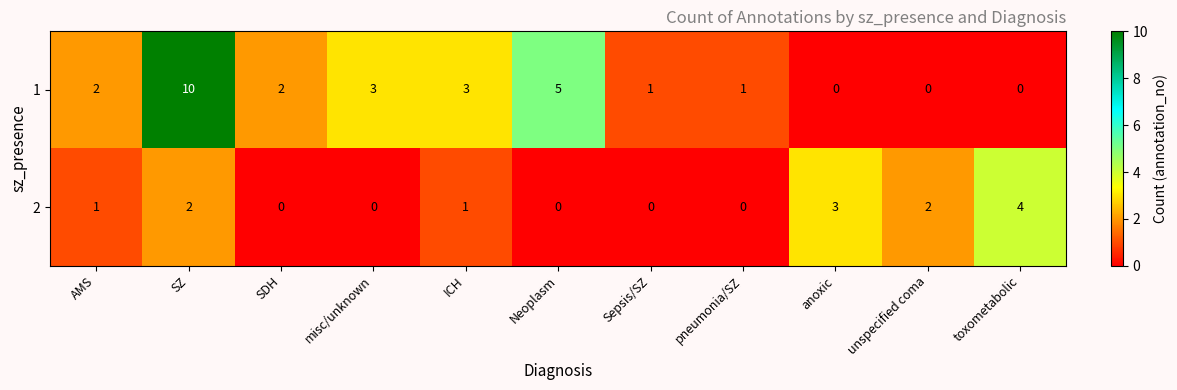

What is the difference between the maximum and minimum values in the 1 series?

10